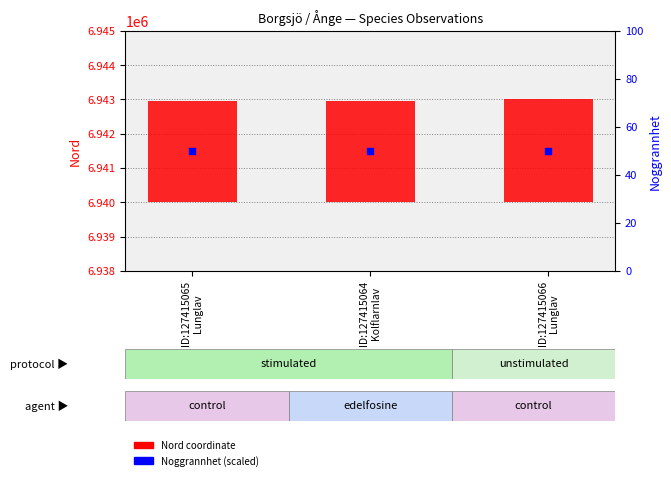

What are all the series names shown in the legend?

Nord coordinate, Noggrannhet (scaled)